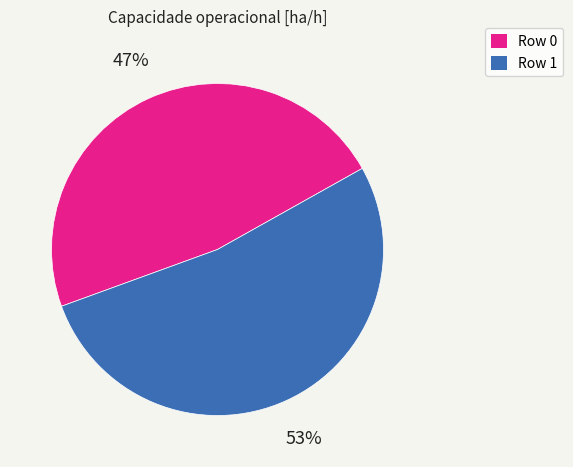

Combined, do Row 1 and Row 0 account for over 50%?

Yes